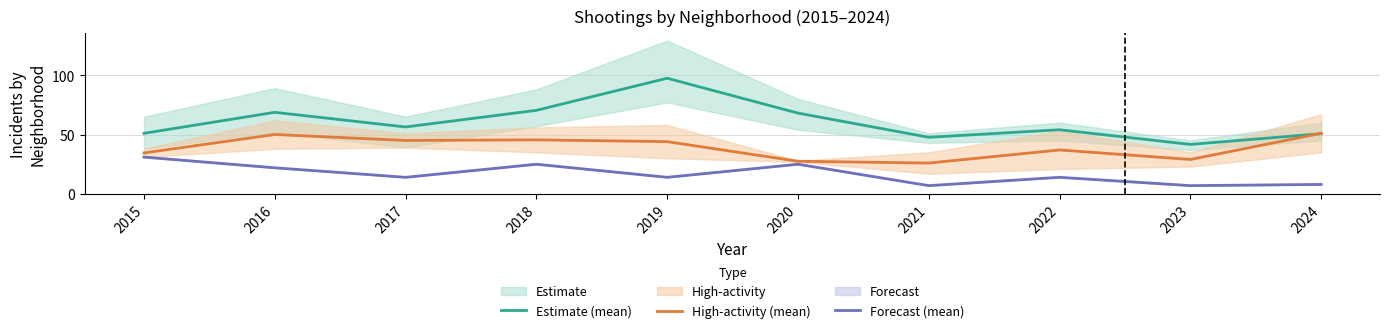

What is the total value across all series at 2022?

105.0